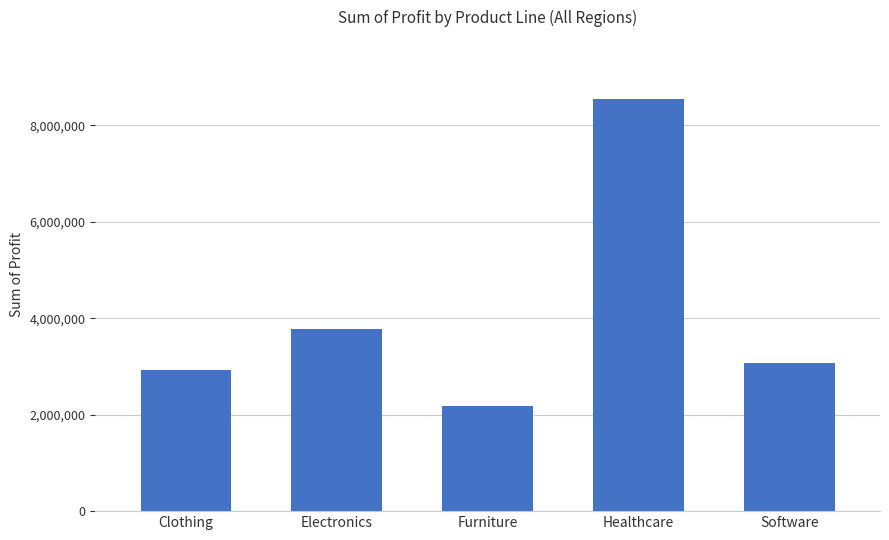

At which category does the chart reach its peak across all series?

Healthcare